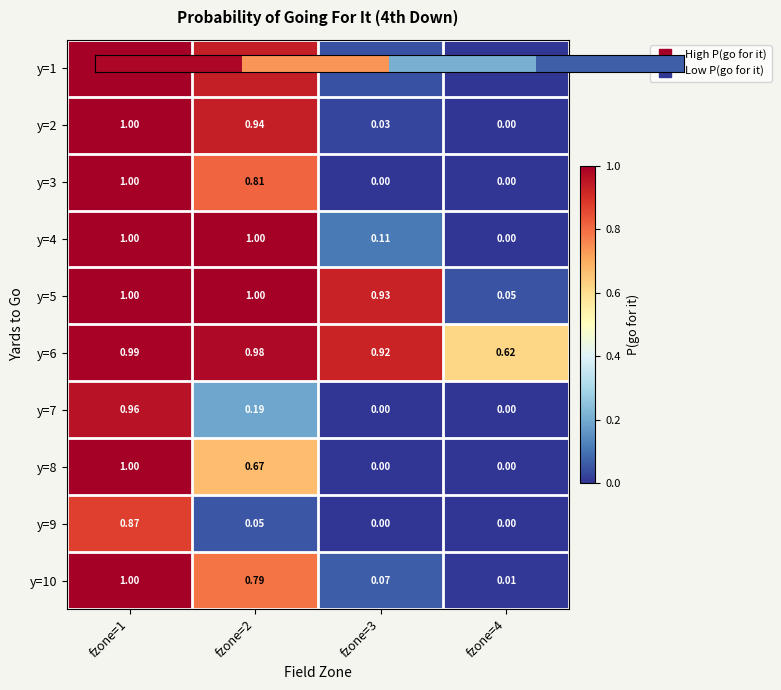

Between fzone=4 and fzone=2, which is larger?

fzone=2